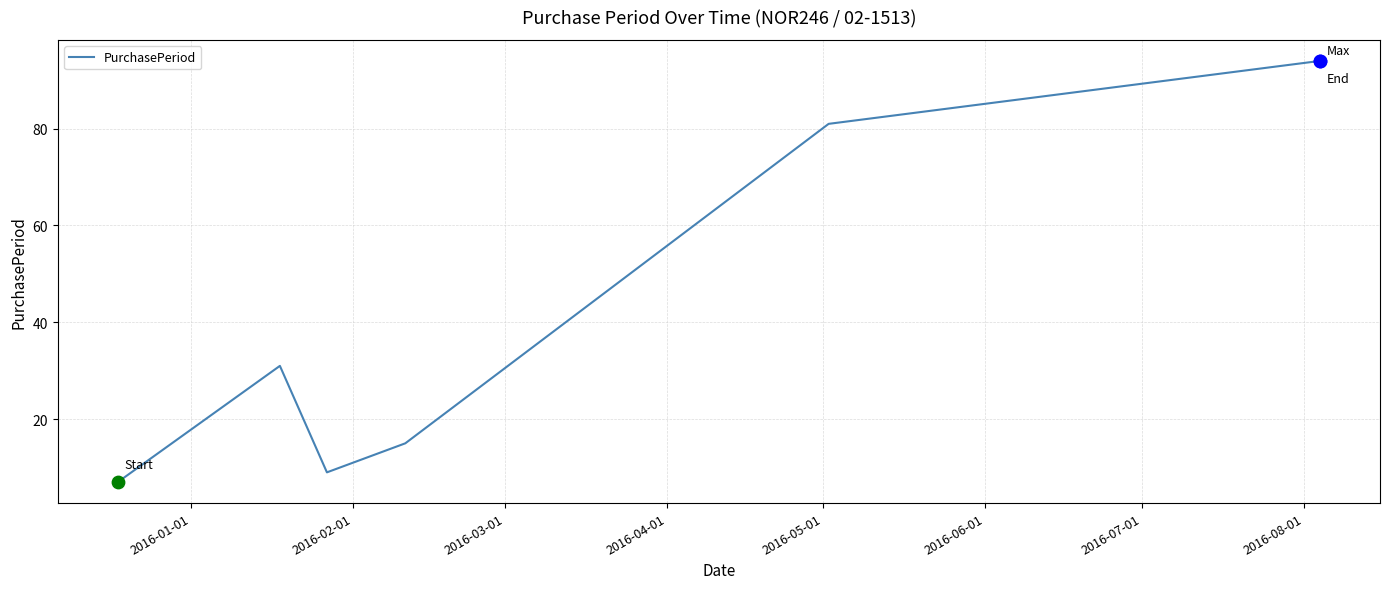

What is the average value?

40